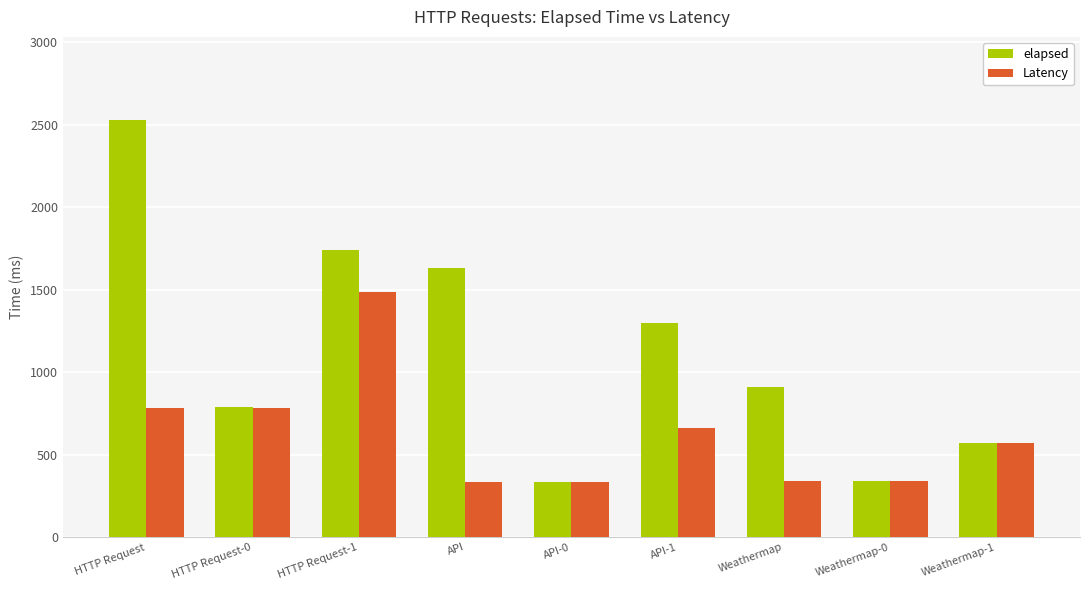

Which series has the largest range (max minus min)?

elapsed